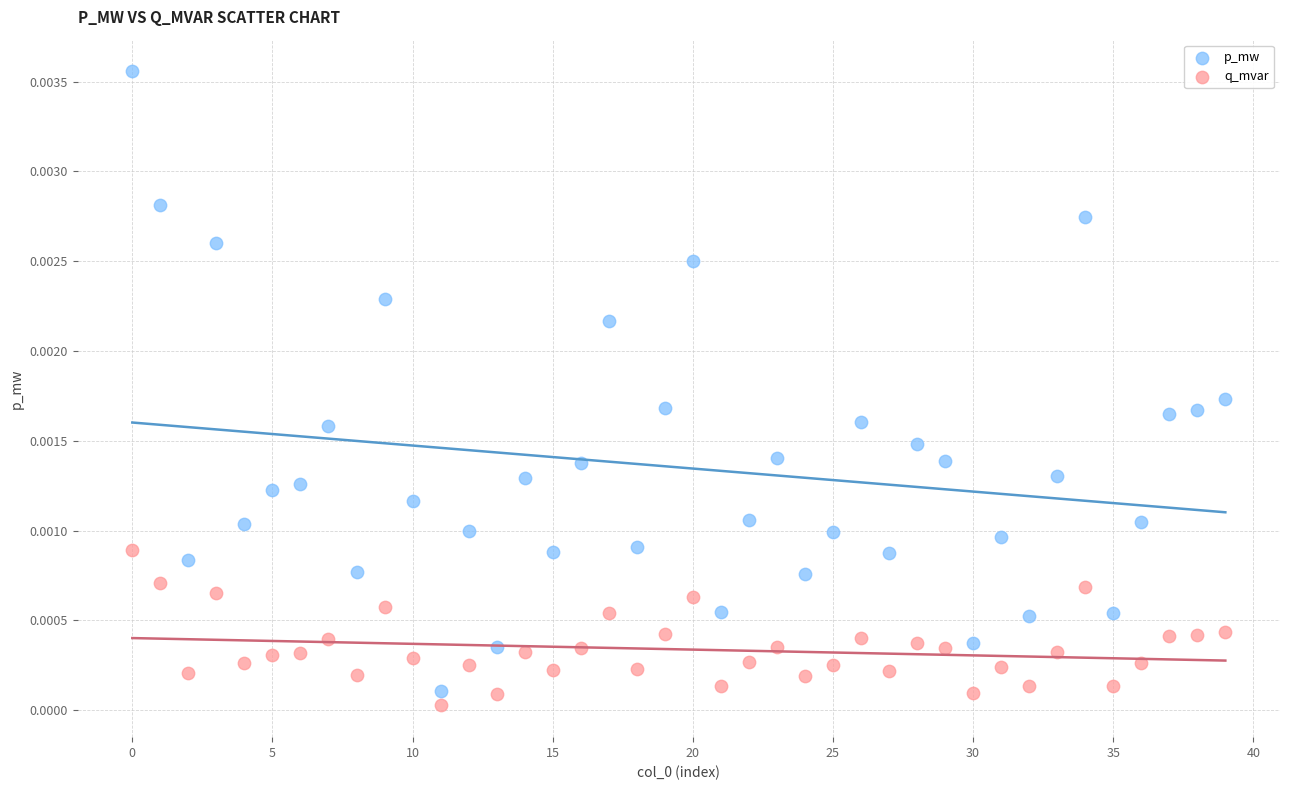

Which series has the largest Y range (max minus min)?

p_mw